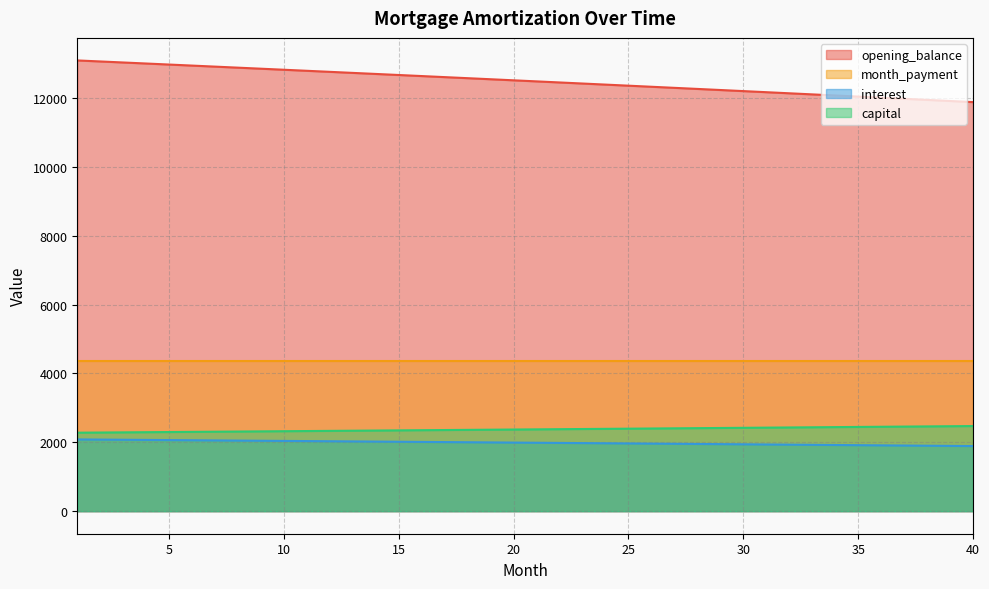

Which series has the widest spread of values?

opening_balance